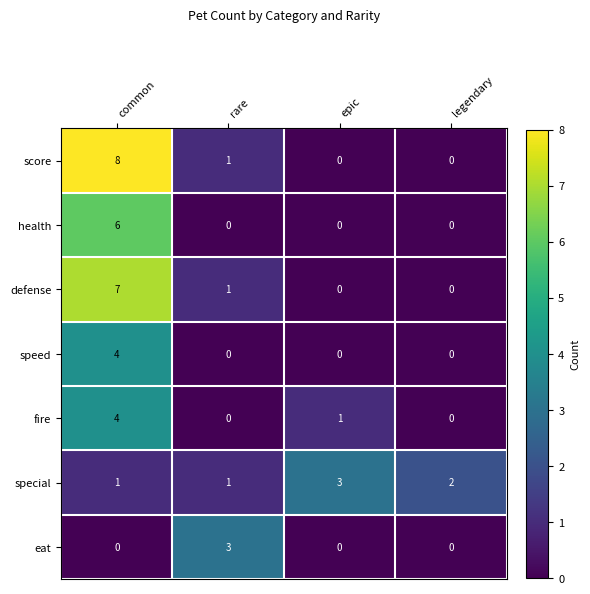

Rank the series by their average value, from highest to lowest.

score, defense, special, health, fire, speed, eat